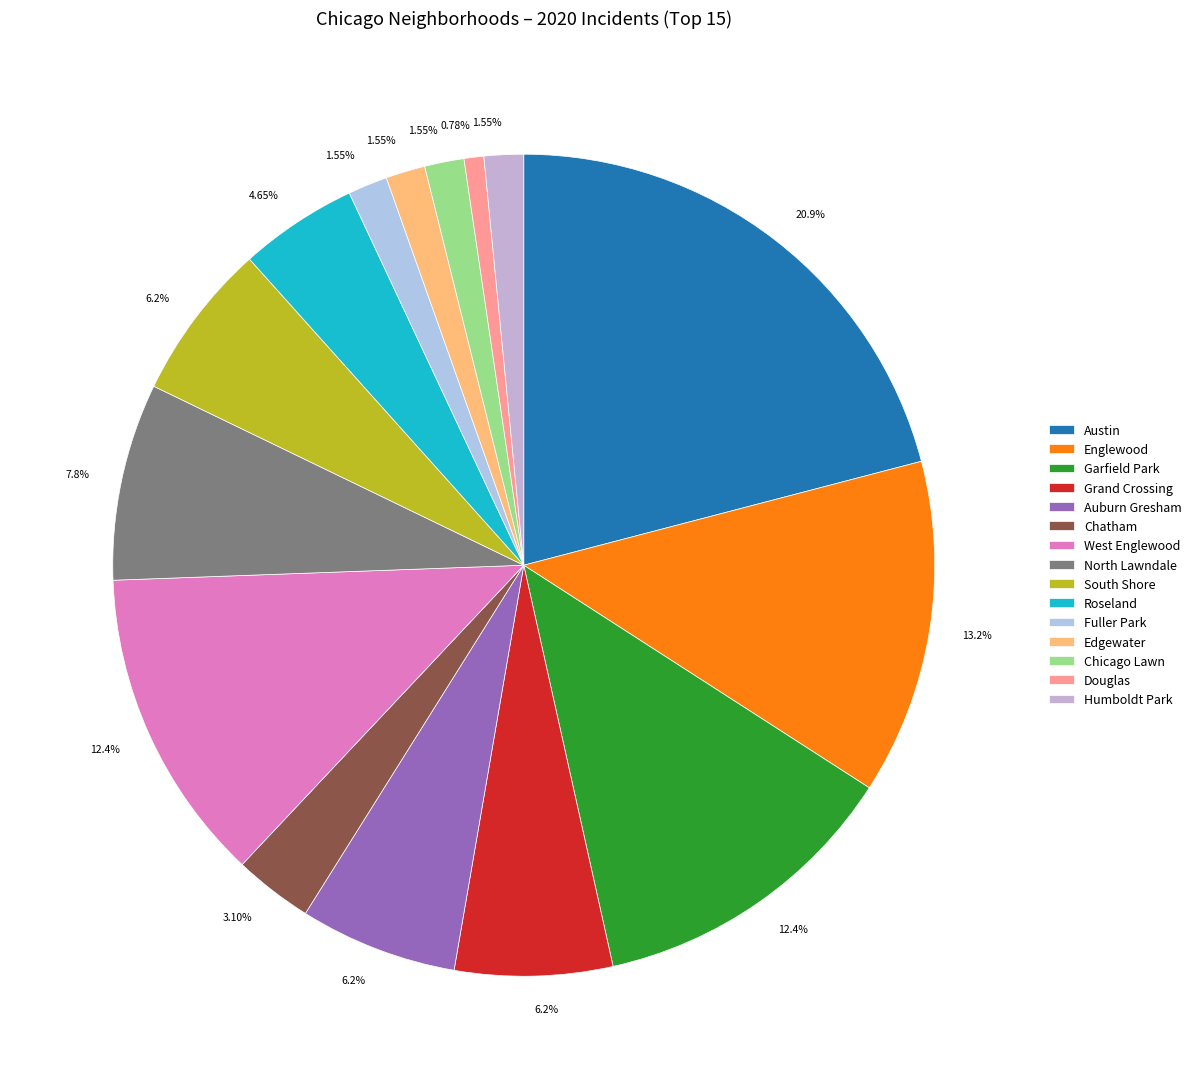

What is the largest slice in the pie chart?

Austin